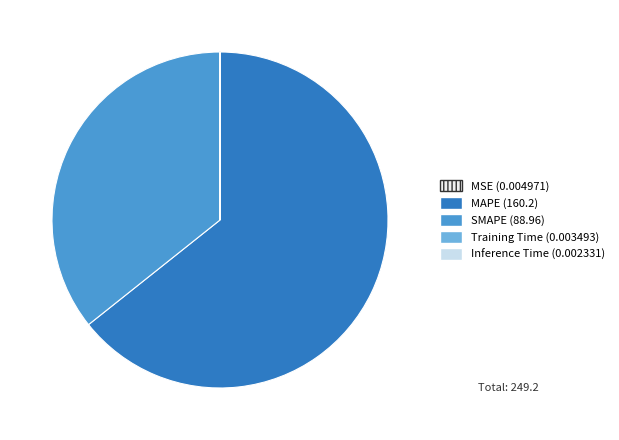

The SMAPE slice represents 36% of the pie. True or false?

True